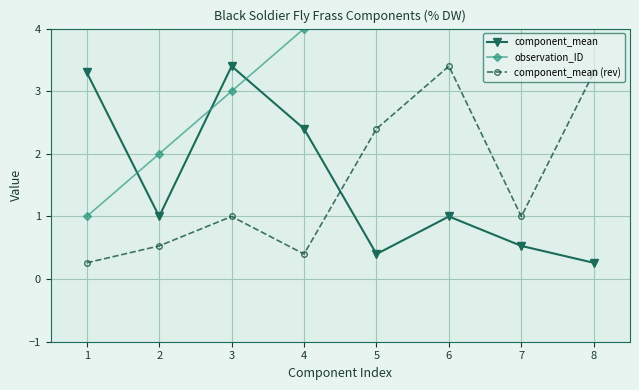

Which series ends up on top after the final intersection of component_mean (rev) and component_mean?

component_mean (rev)